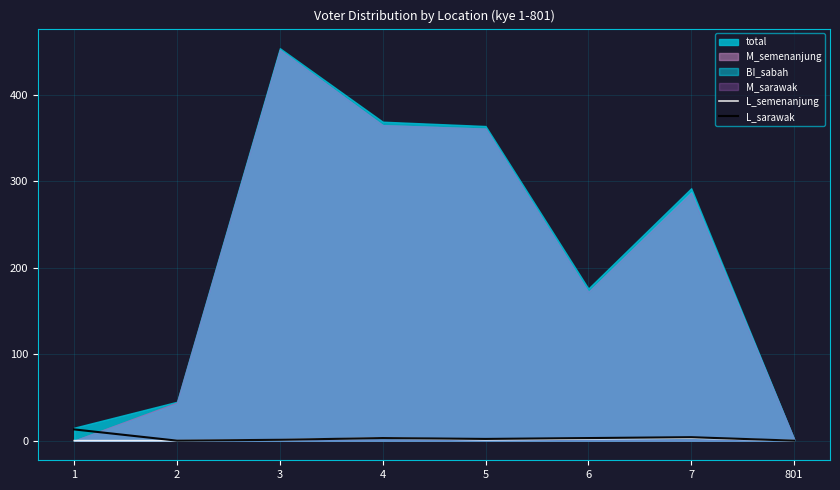

Is the value of L_semenanjung at 801 greater than the value of L_sarawak at 1?

No